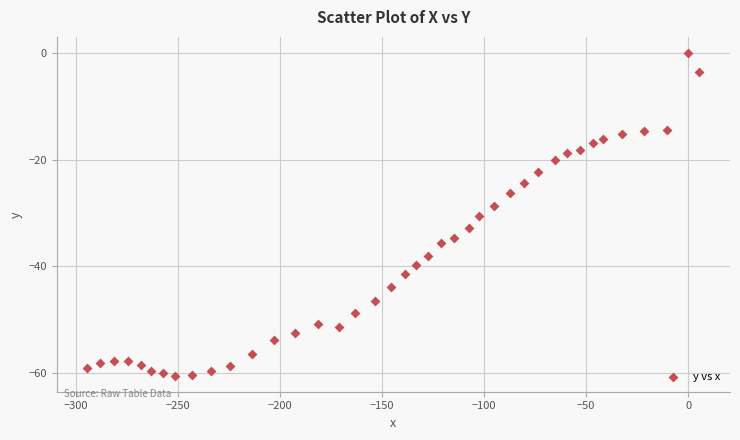

What is the range of X values (max minus min)?

300.0